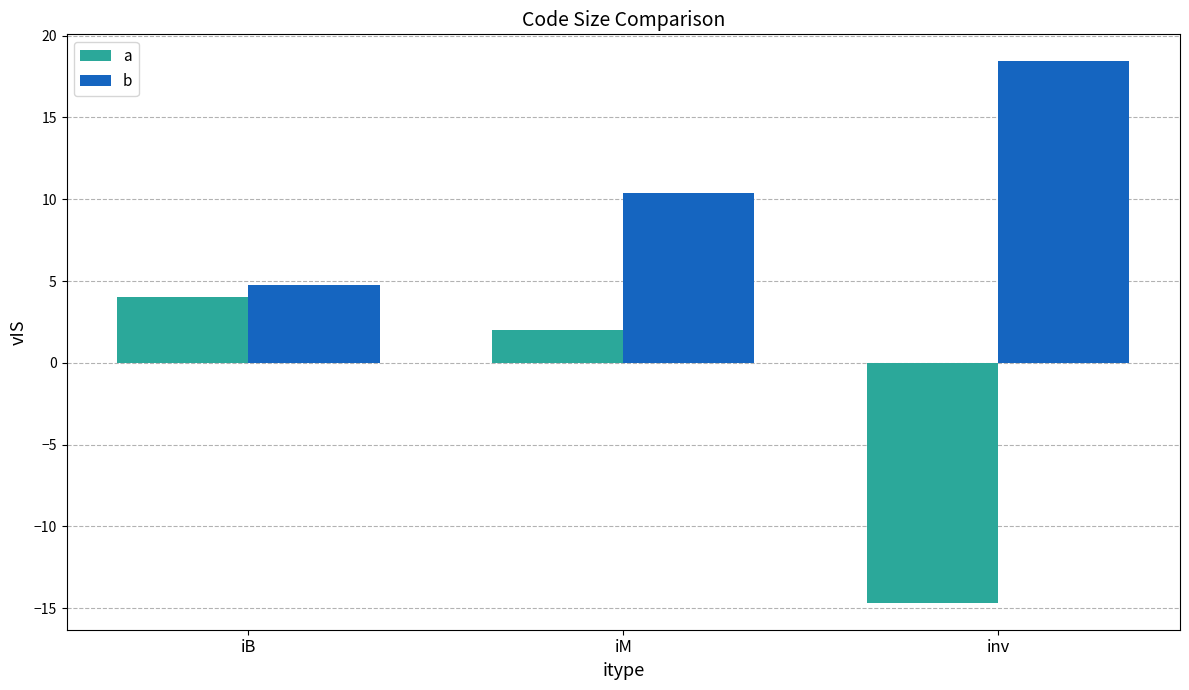

What is the value of the a bar at the 3rd from the left?

-14.7